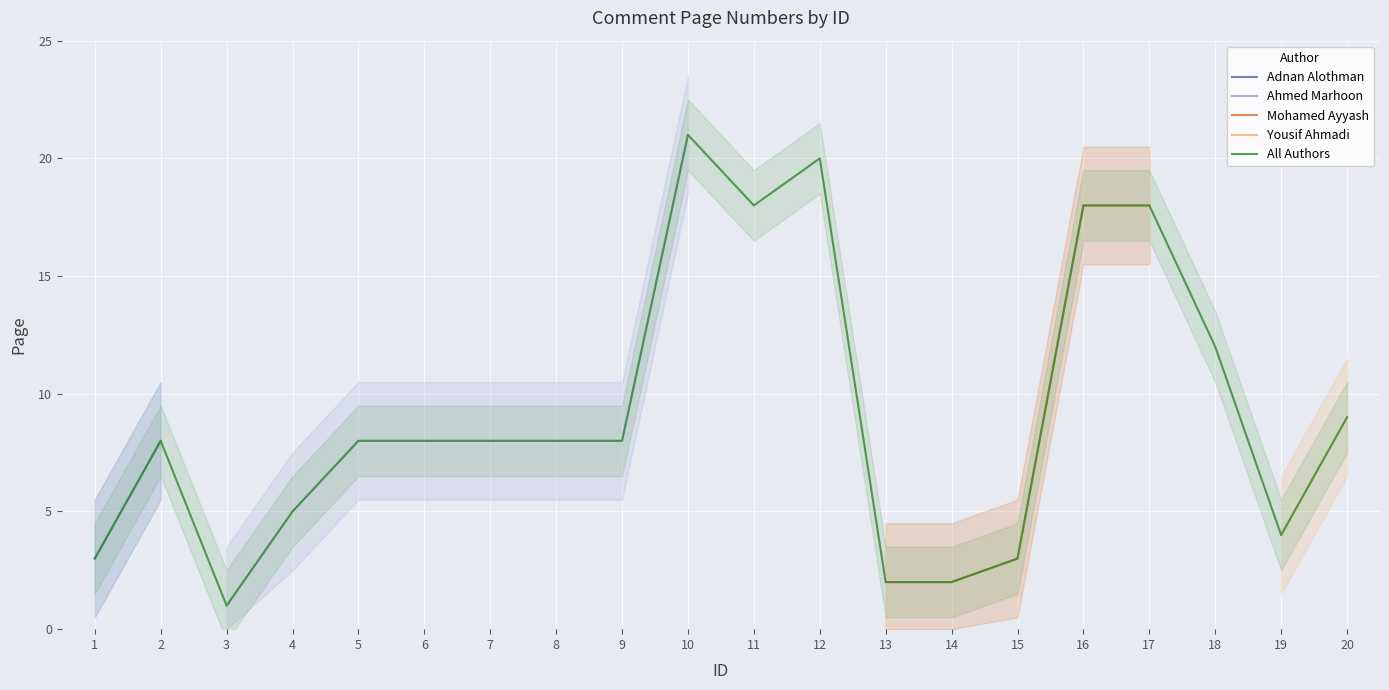

How many lines are shown in the chart?

1